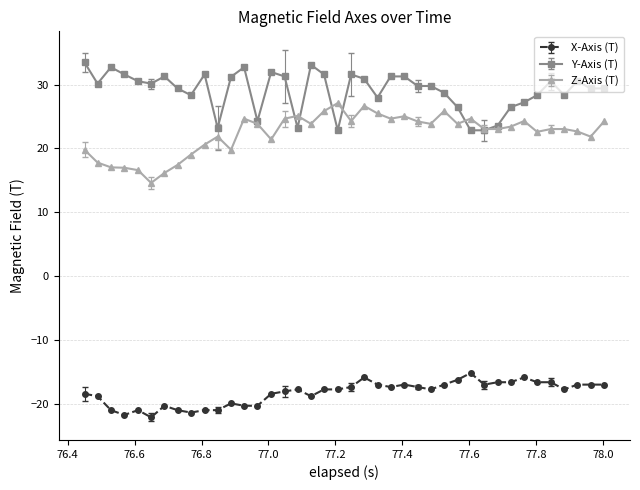

True or false: Z-Axis (T) has more than 0 interior local peaks.

True